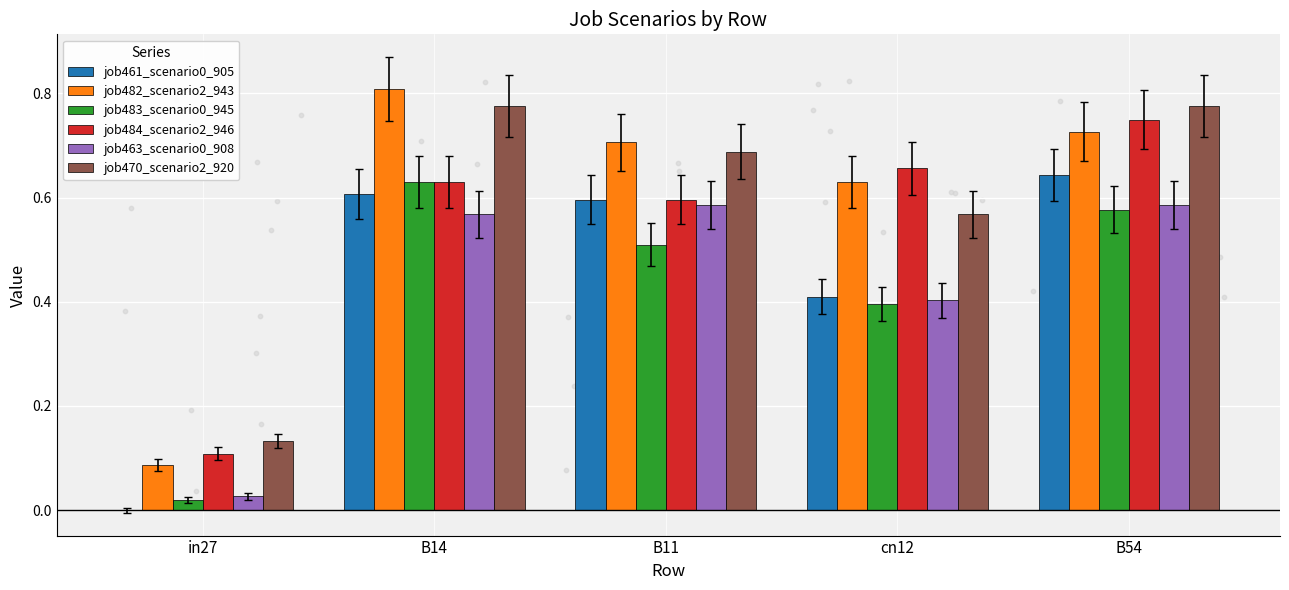

What is the total value across all series at B54?

4.1